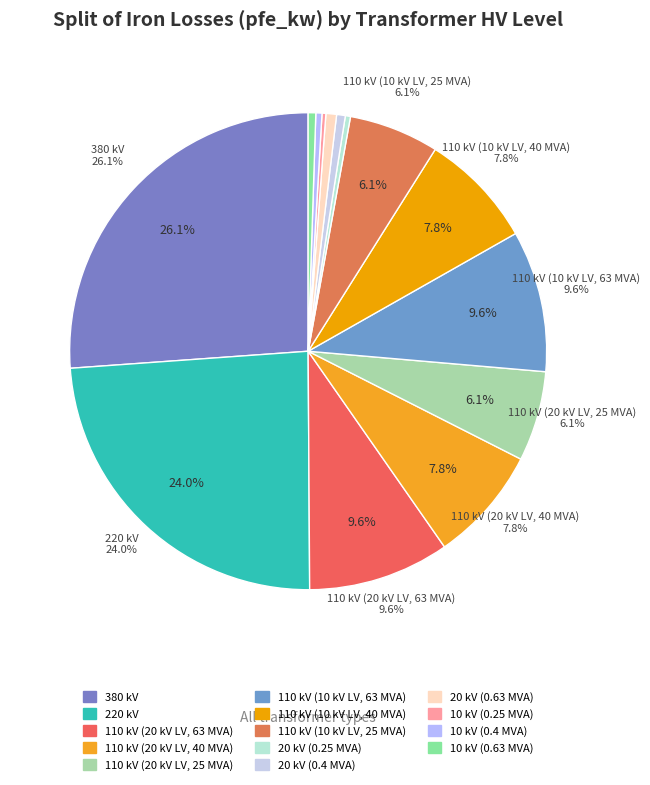

Is there any slice that represents more than half of the pie?

No